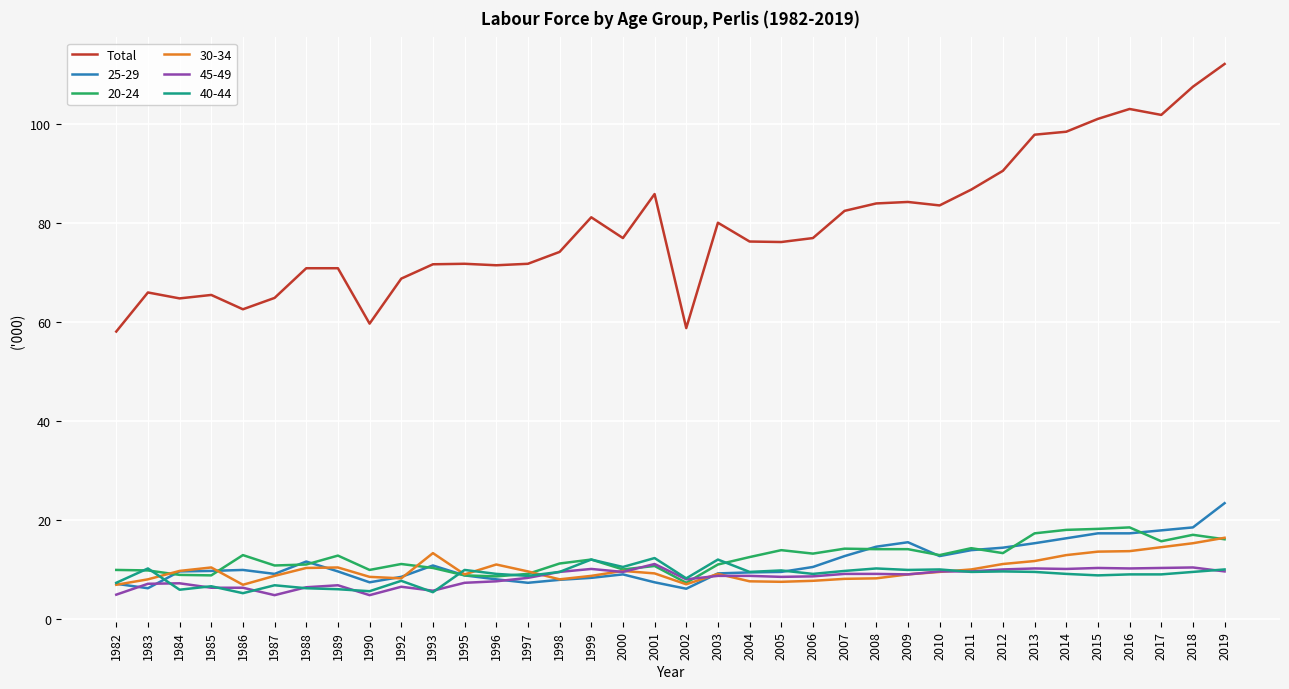

How many distinct data groups are displayed?

6